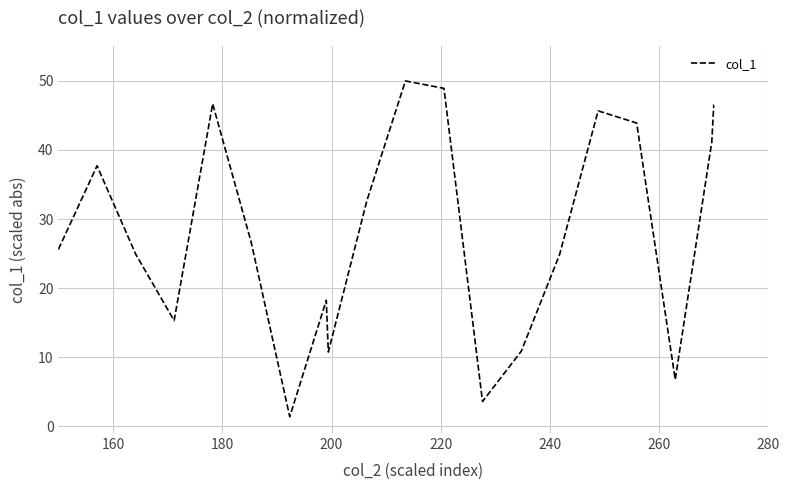

What is the minimum value shown in the chart?

1.4